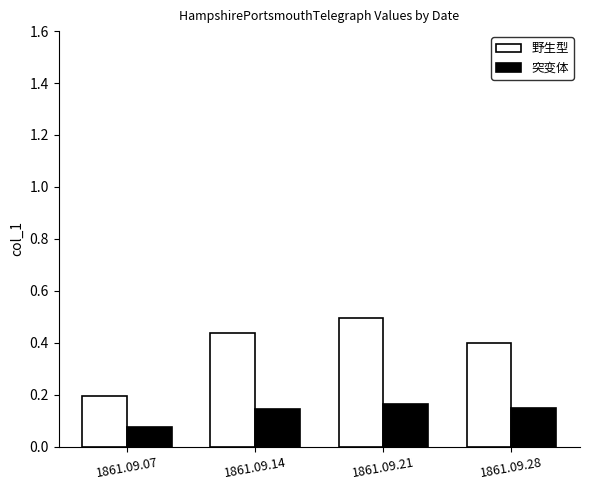

The value of 野生型 at 1861.09.21 is 0.5. True or false?

True